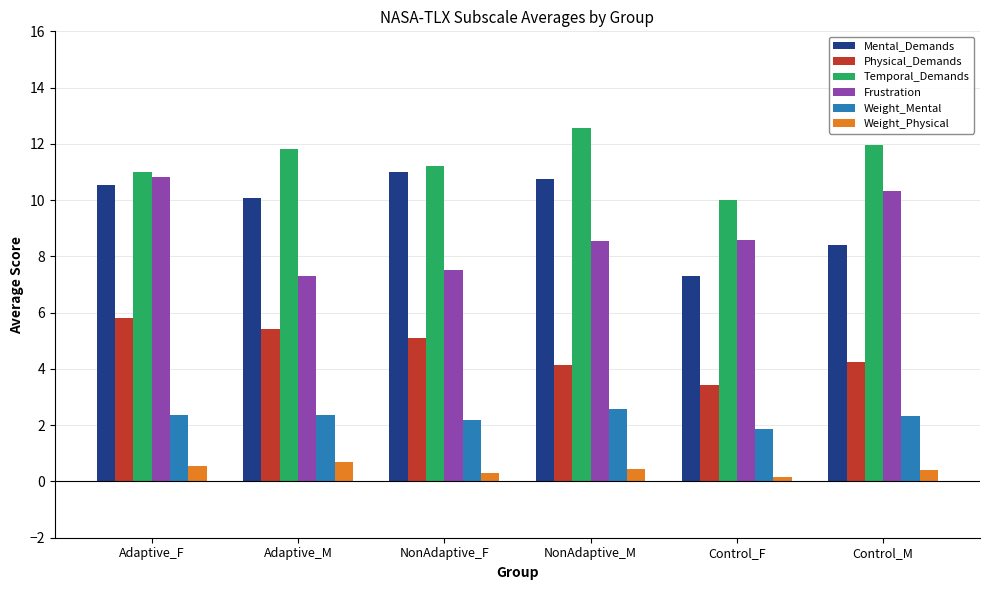

Is it true that Weight_Physical equals 0.1 at Control_F?

True